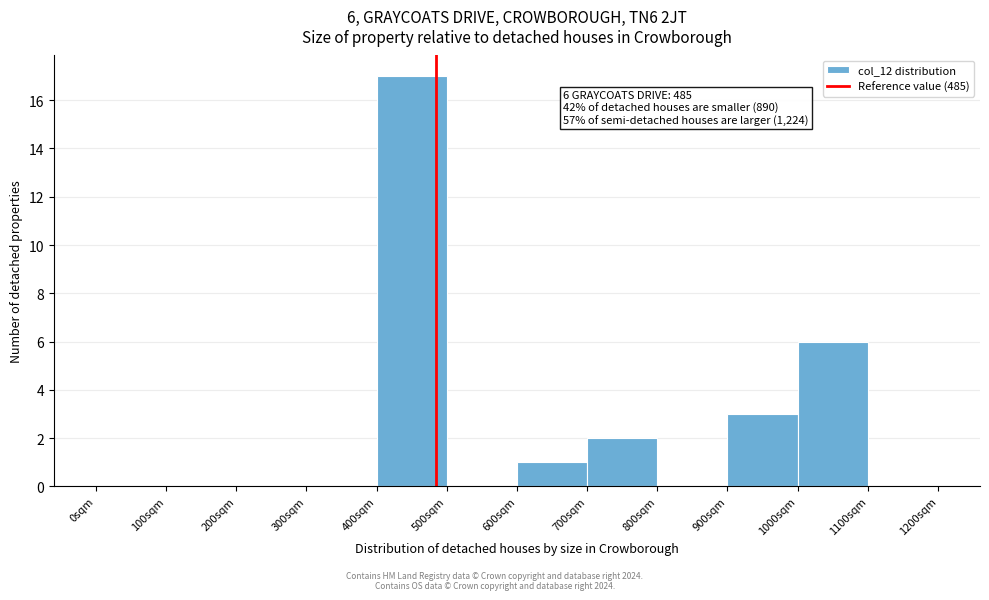

Over which range of the x-axis is the bar tallest?

400 to 500